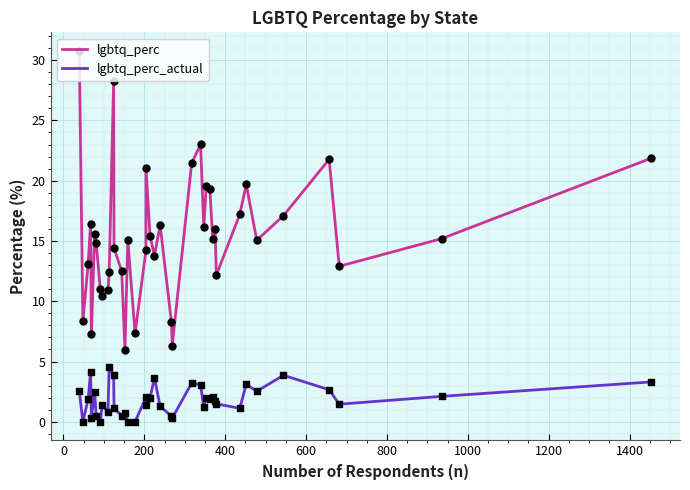

Which series reaches the minimum Y coordinate?

lgbtq_perc_actual